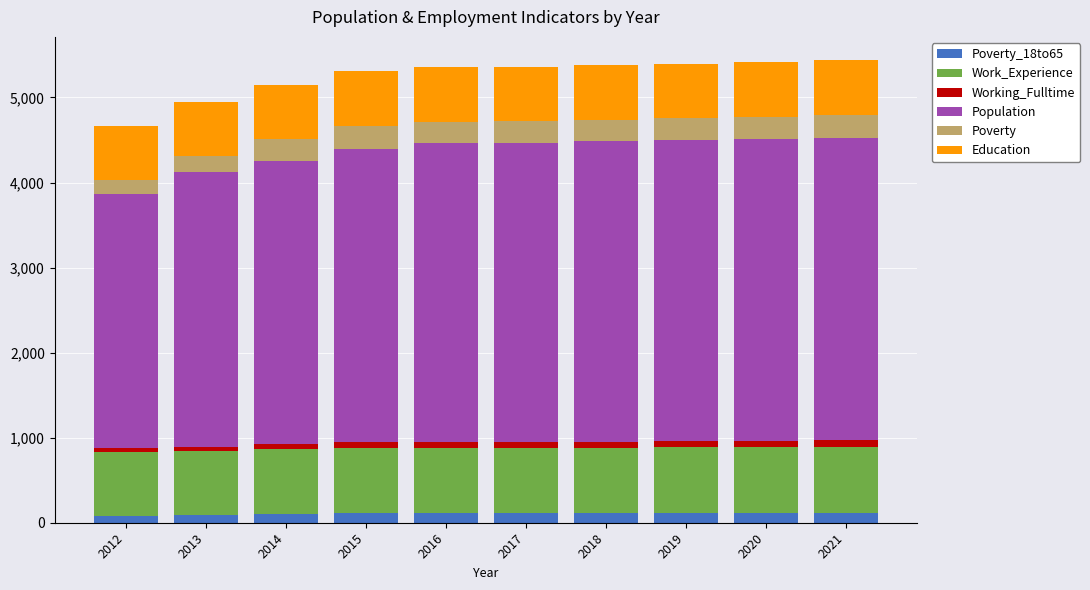

How many bars are there in total?

10